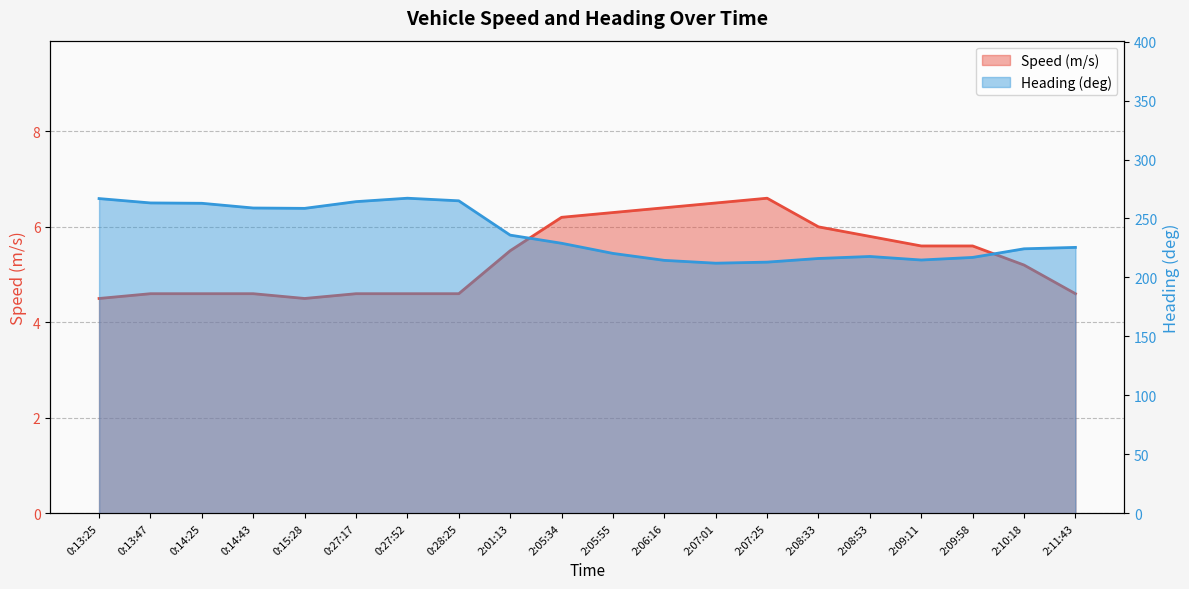

At how many categories does at least one series exceed 56?

20